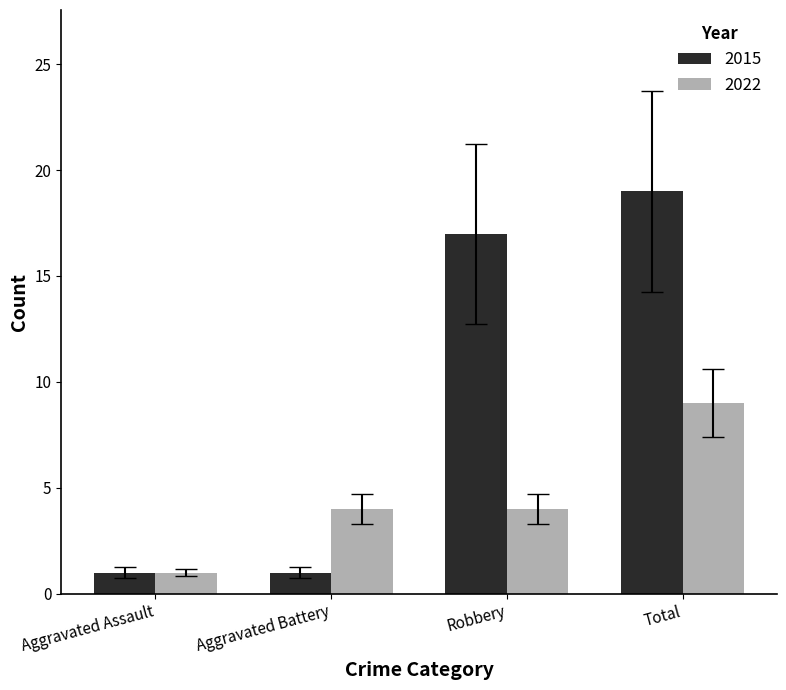

What are all the series names shown in the legend?

2015, 2022